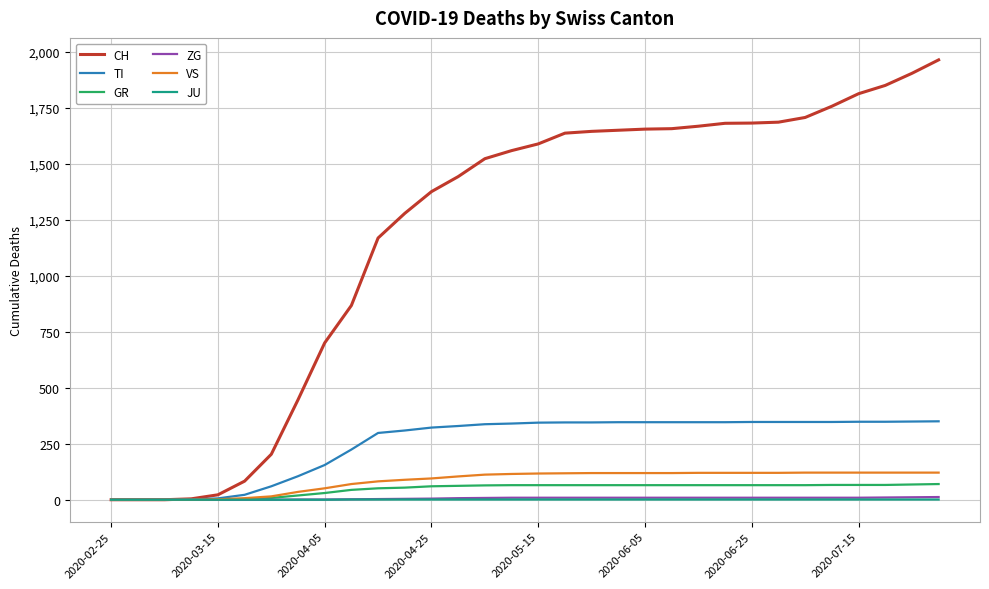

Which series has the widest spread of values?

CH